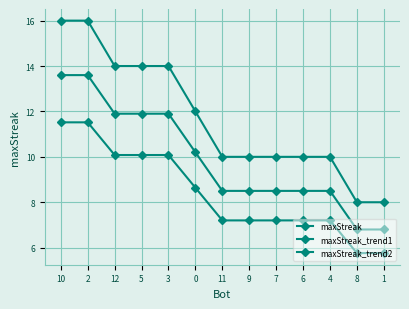

What position from the left is 4?

11